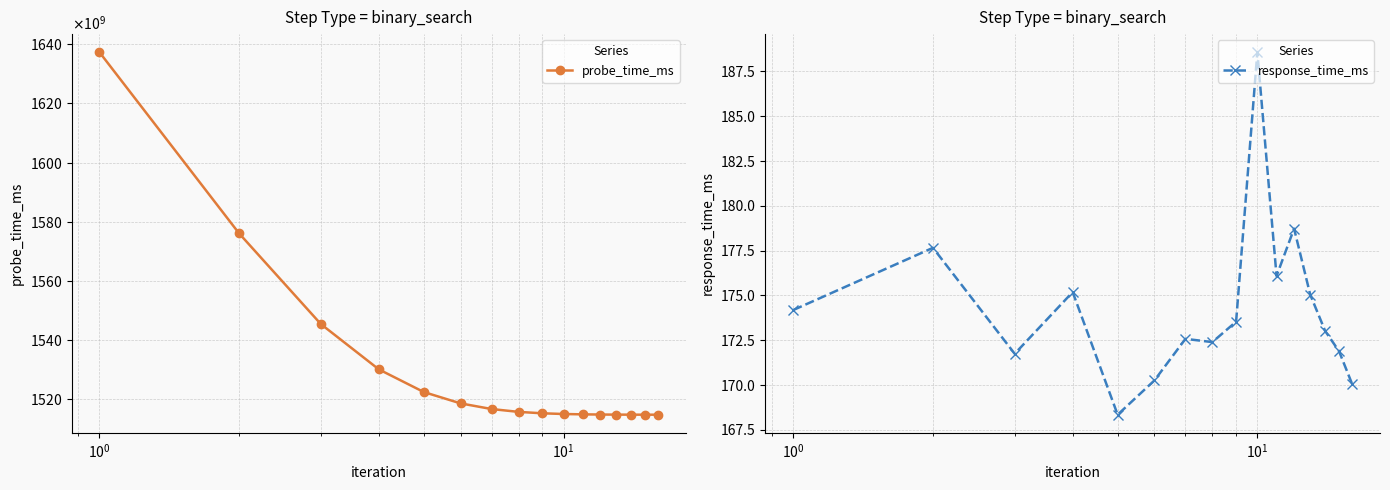

What is the maximum value for response_time_ms?

188.6